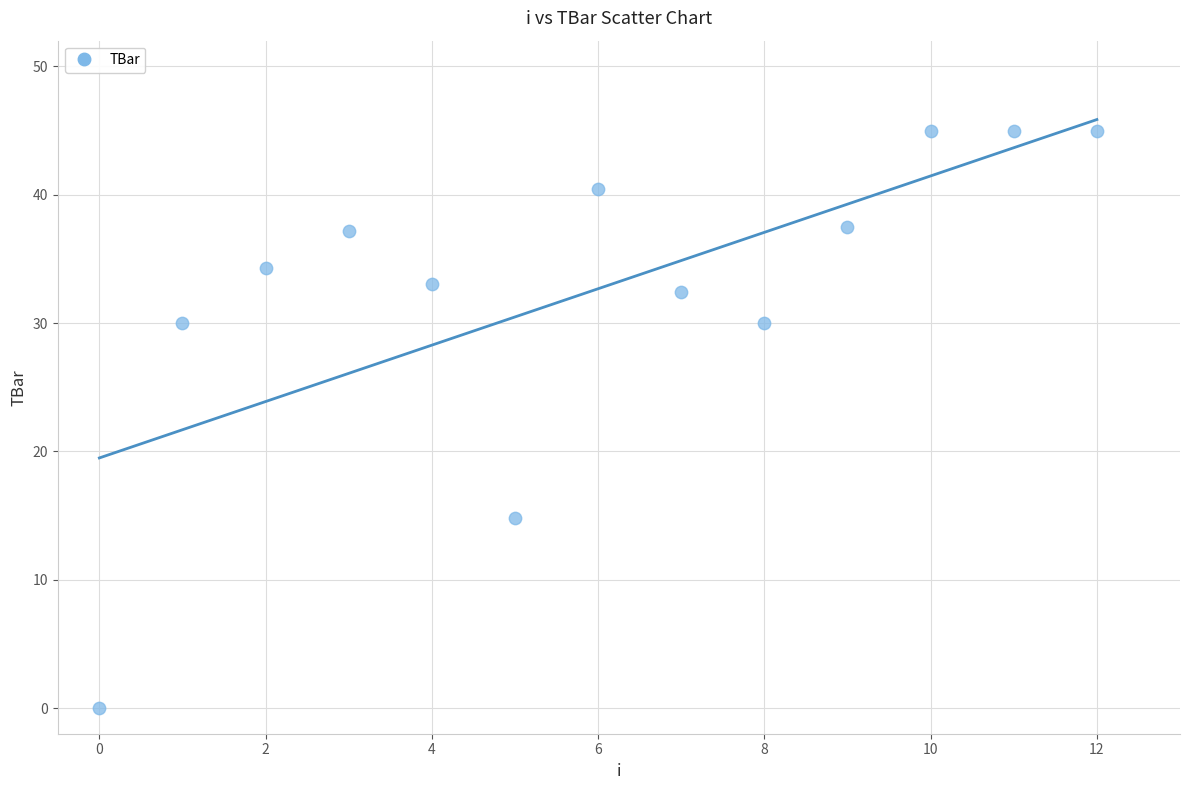

What Y value in the scatter plot is closest to 22?

14.8